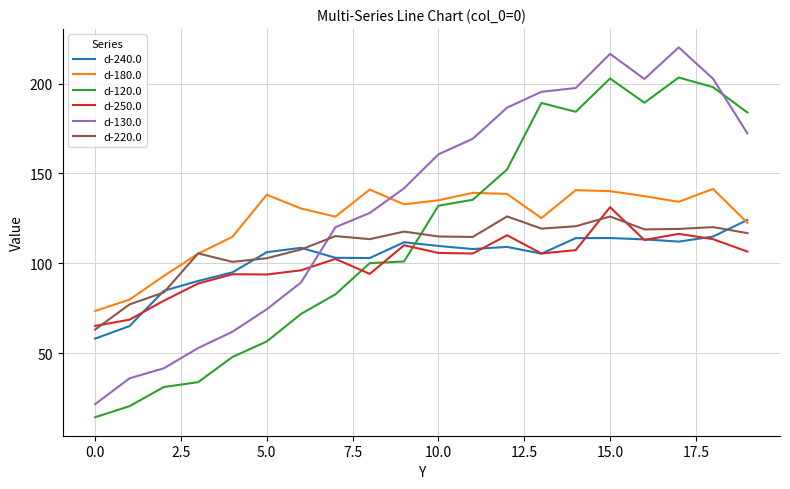

Does the chart display data point markers on the line(s)?

No